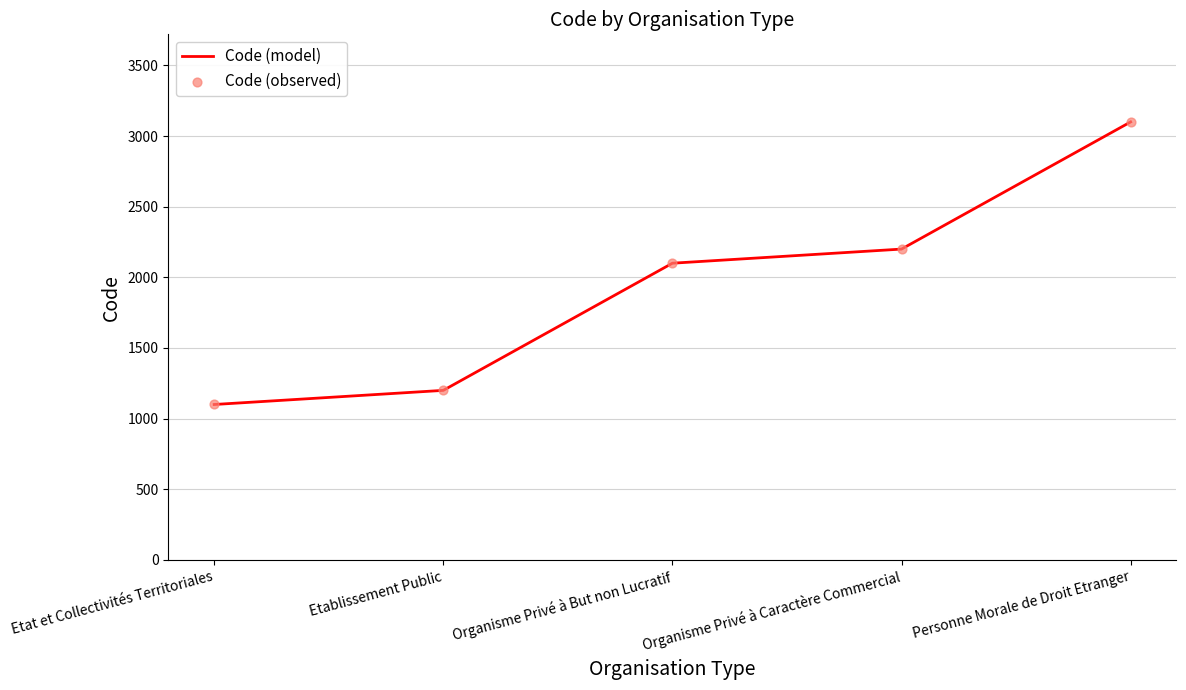

Approximately how many times larger is the value at Etablissement Public compared to Organisme Privé à But non Lucratif?

0.6